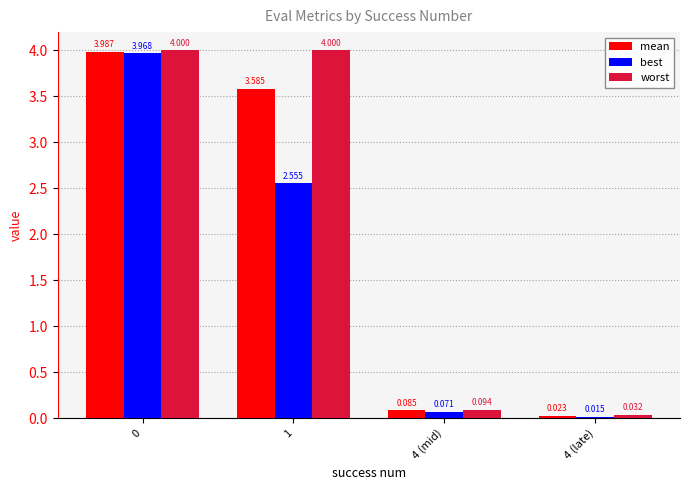

Count the number of categories in the chart.

4